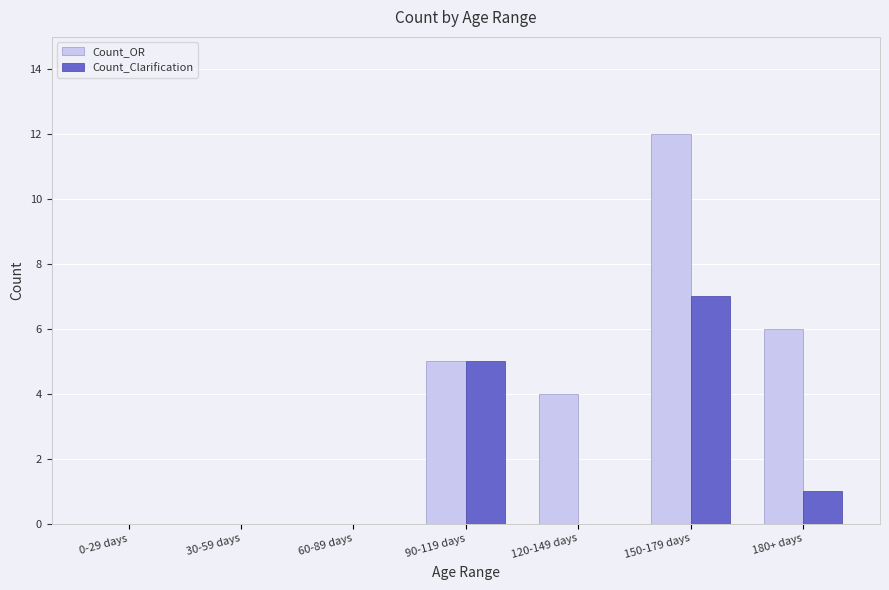

Reading left to right, extract all data points from this chart.

Count_OR: 0	0	0	5	4	12	6
Count_Clarification: 0	0	0	5	0	7	1